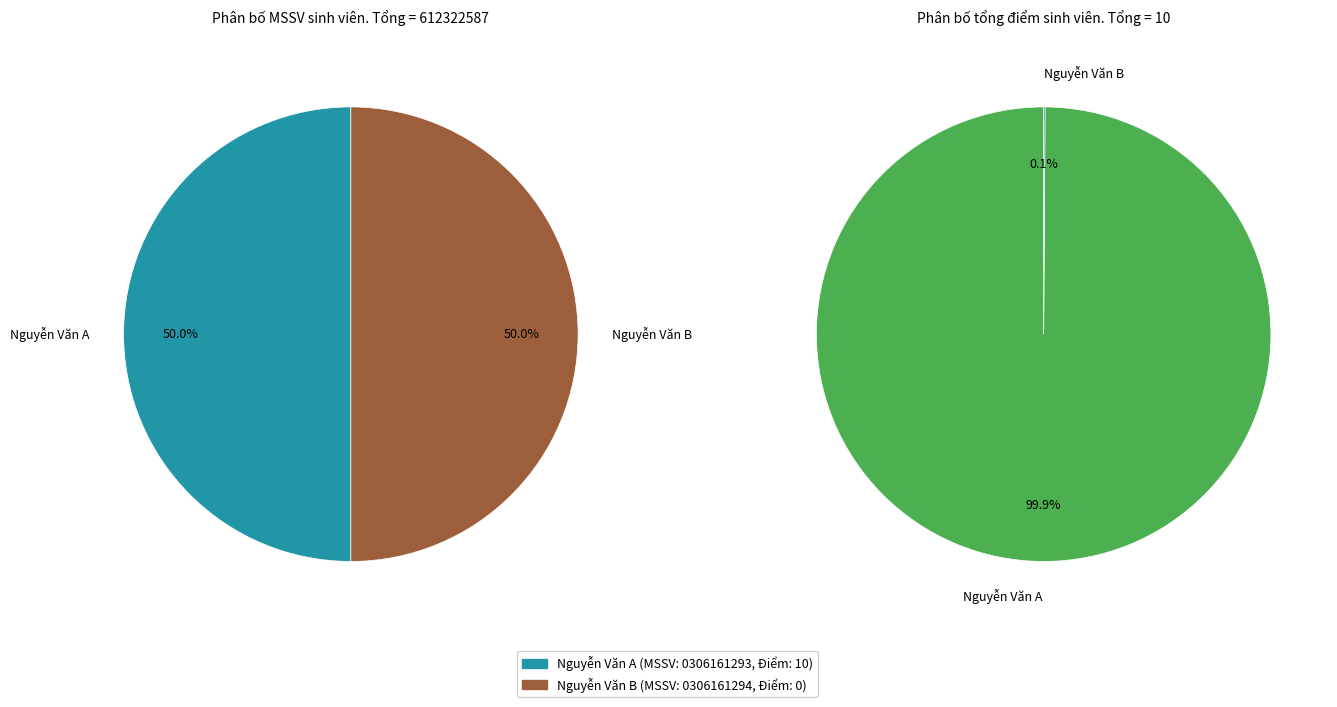

How many segments does this pie chart have?

2